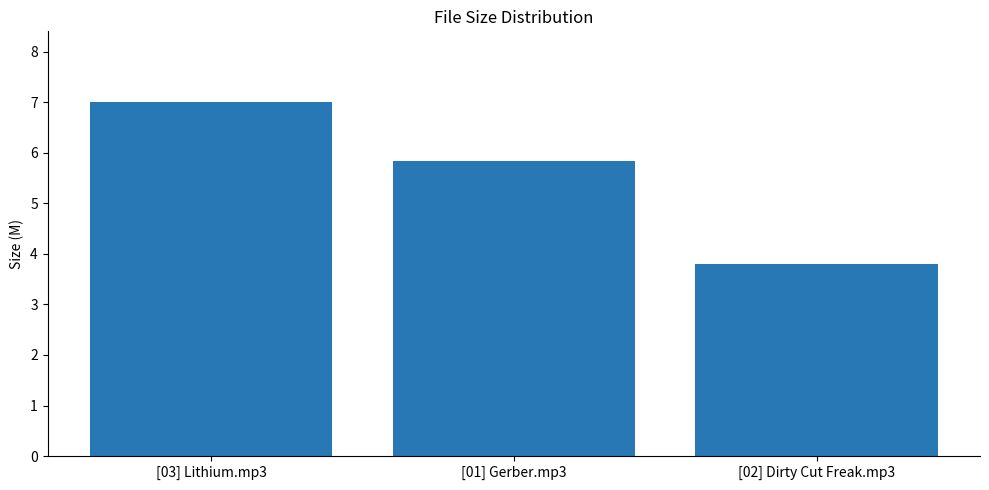

Is it true that the value at [03] Lithium.mp3 is 1.8?

False